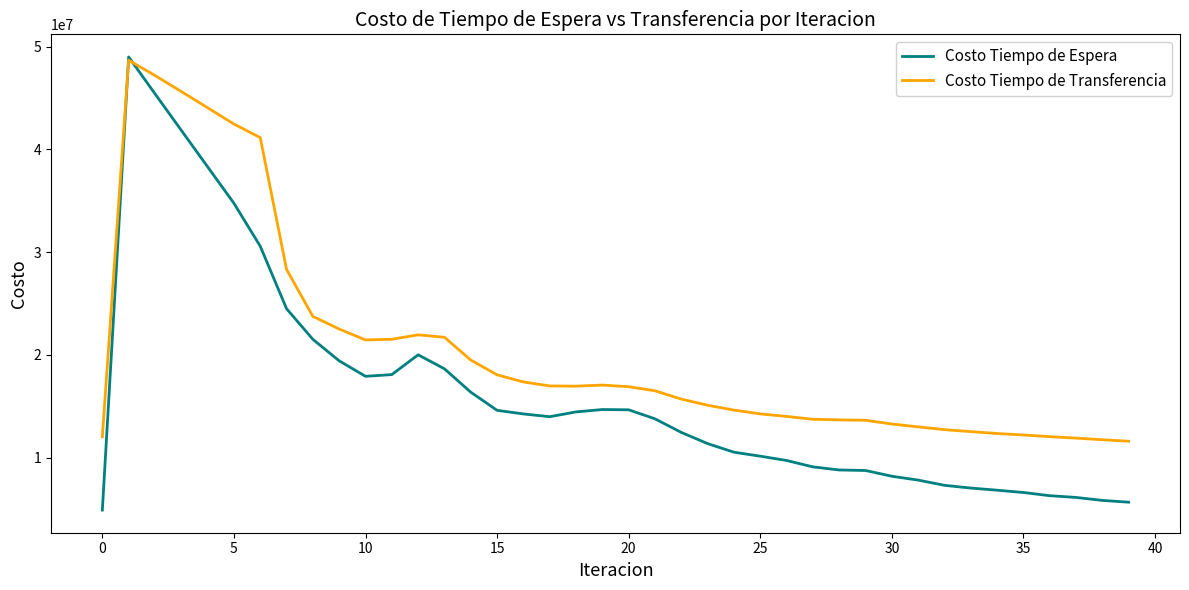

How many distinct data groups are displayed?

2